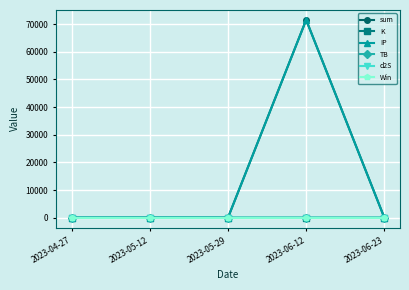

What are all the series names shown in the legend?

sum, K, IP, TB, d2S, Win